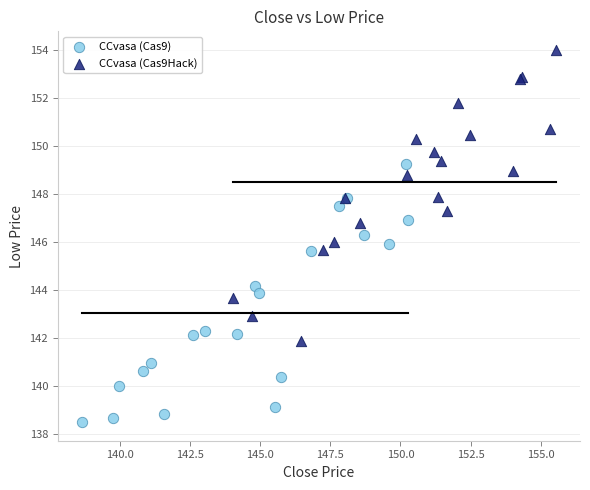

Which series reaches the minimum Y coordinate?

CCvasa (Cas9)